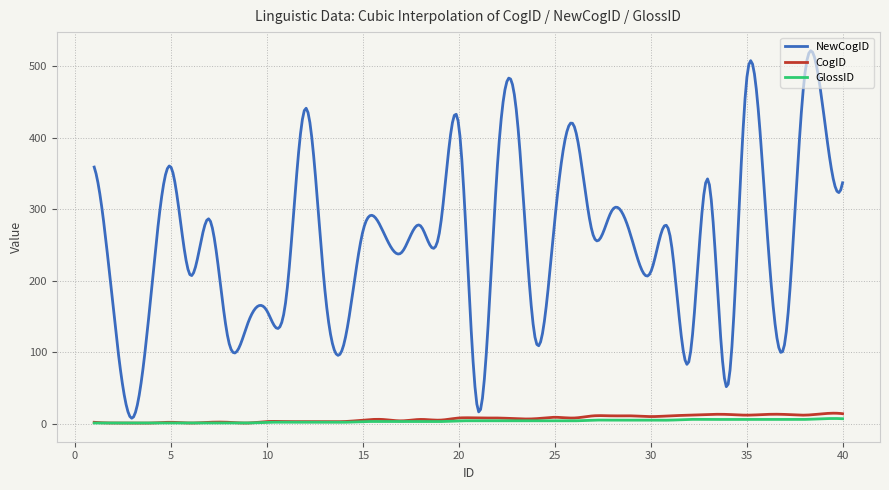

What is the highest value of the GlossID series?

7.3